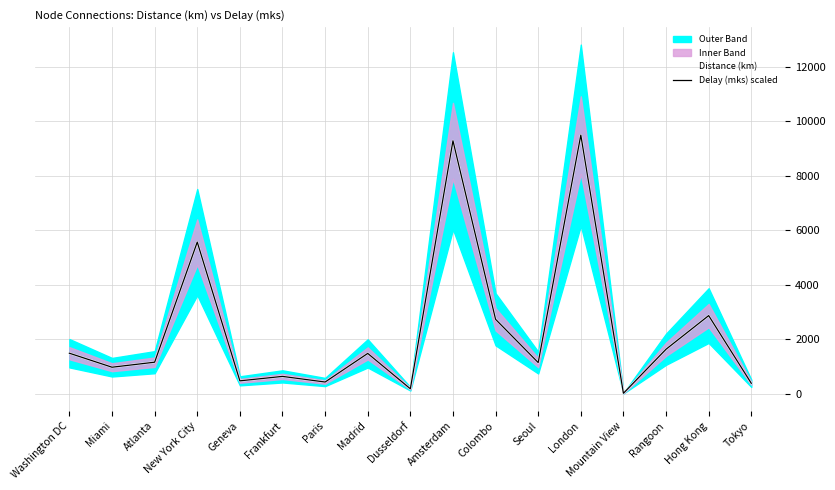

What is the lowest value of the Delay (mks) scaled series?

17.5